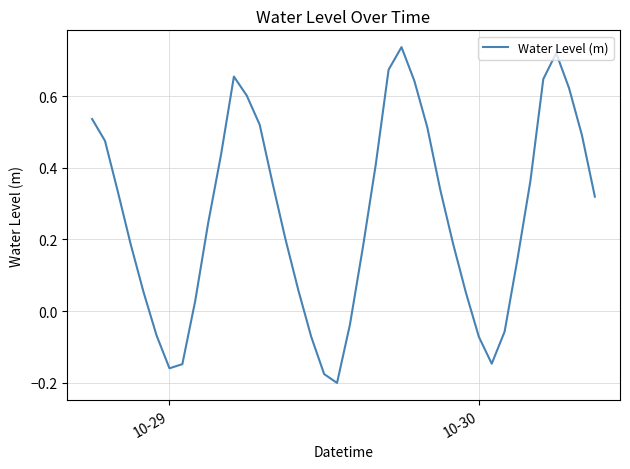

What is the difference between the maximum and minimum values?

0.9